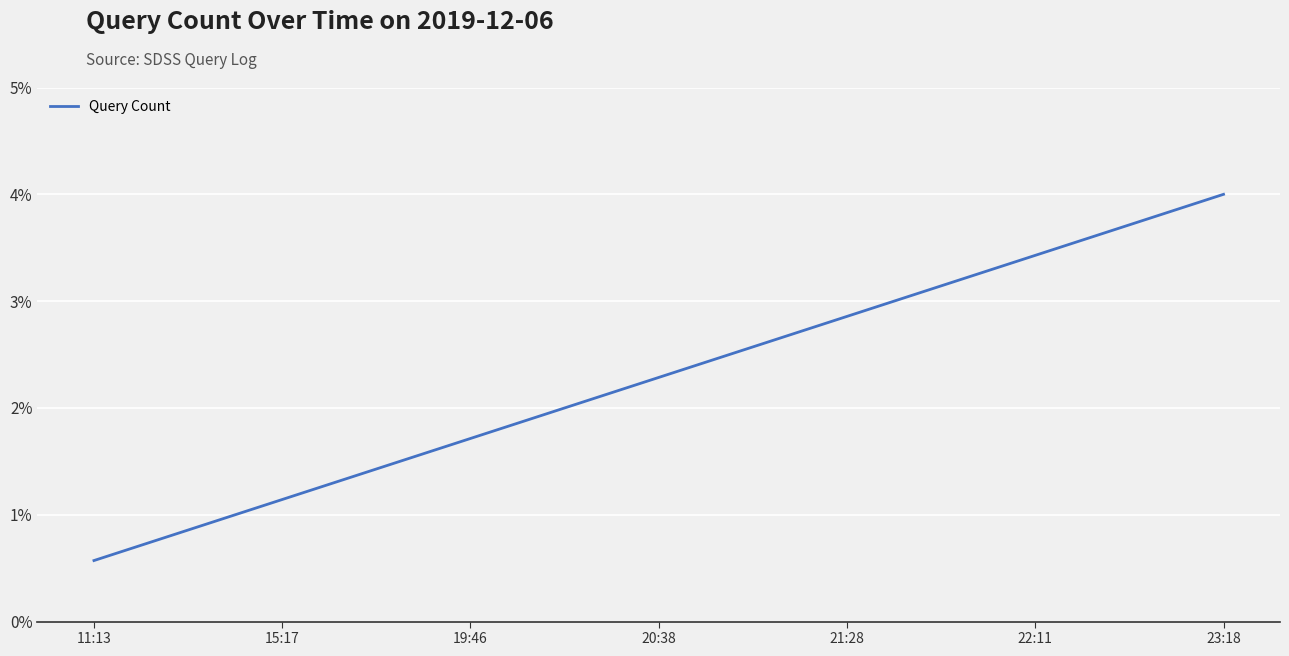

Is it true that the value at 22:11 is 3.4?

True